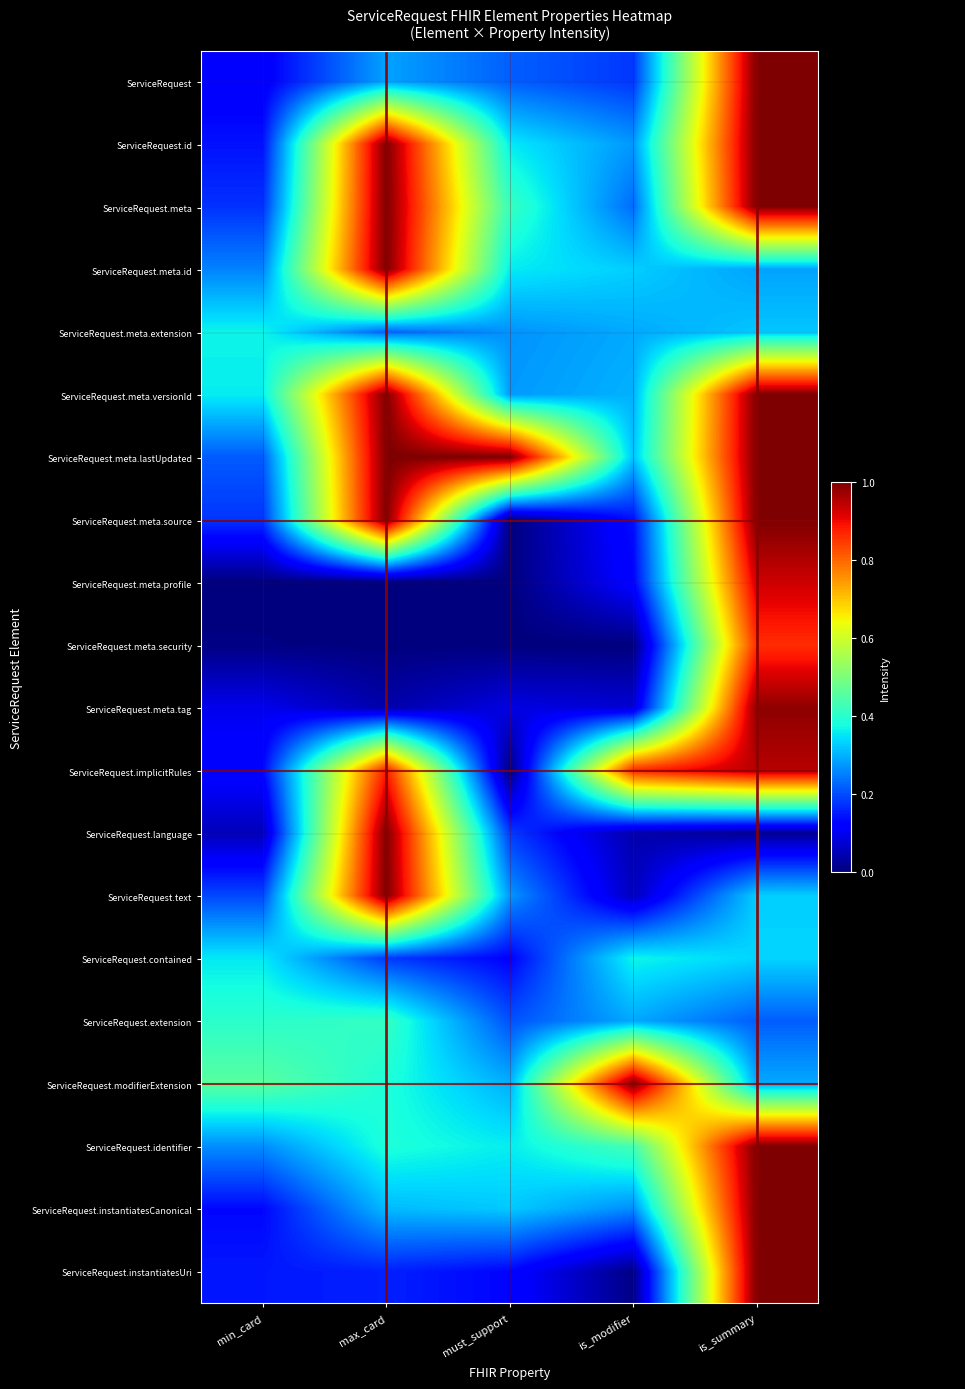

At which label does ServiceRequest.contained reach its minimum?

must_support